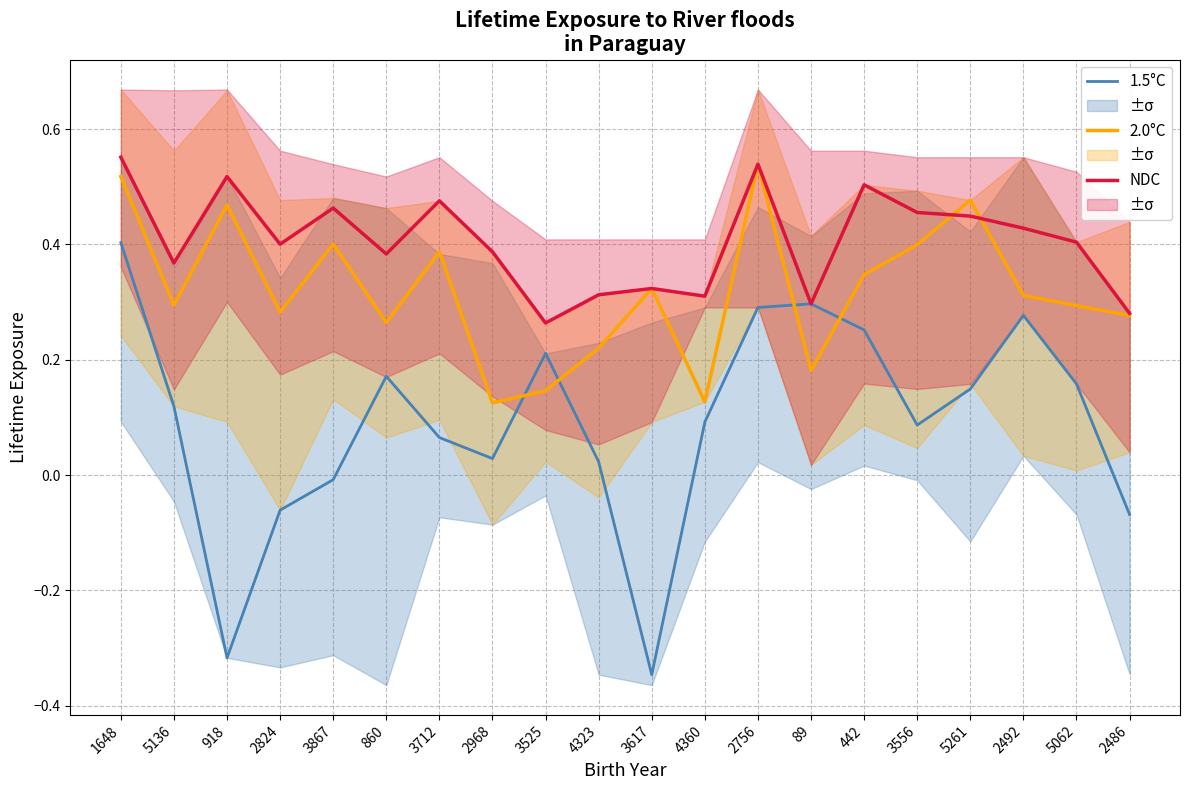

Does the chart have visible grid lines?

Yes